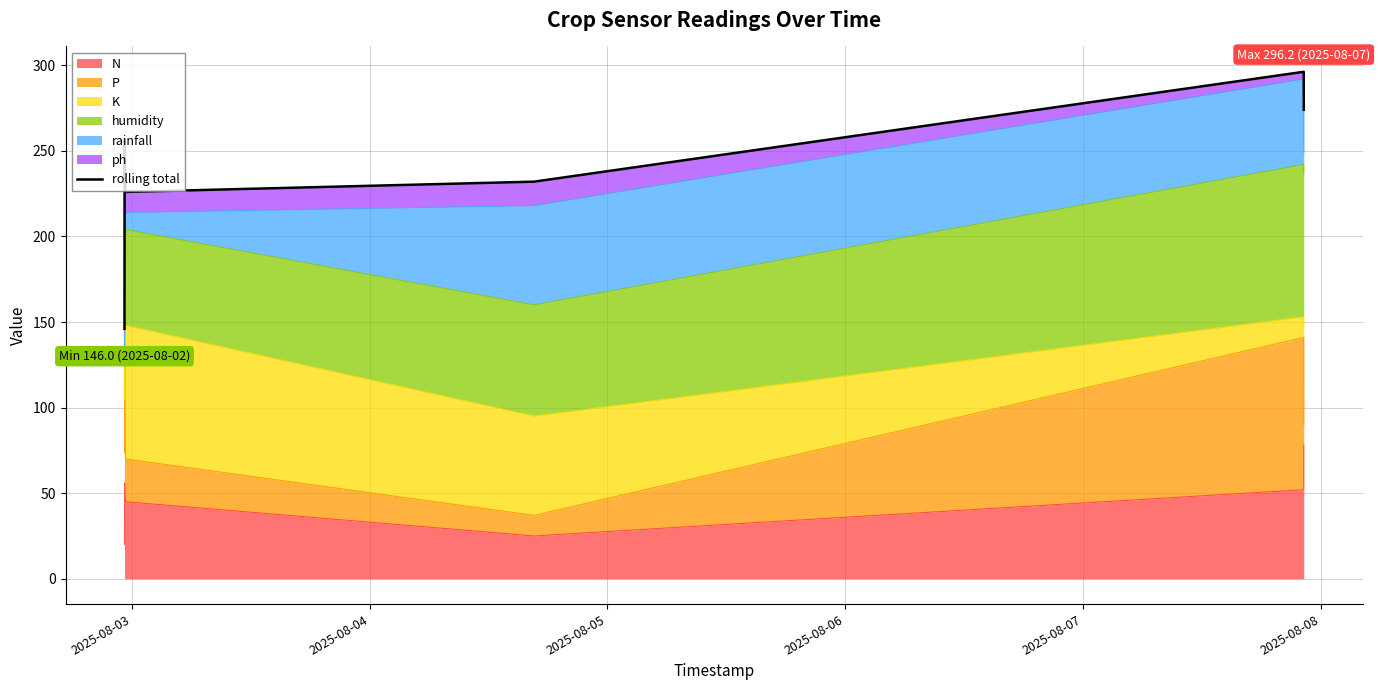

What is the lowest value of the N series?

20